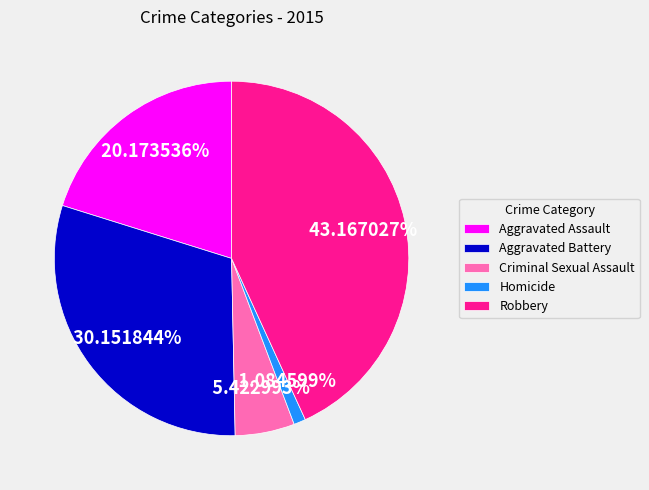

How many segments does this pie chart have?

5